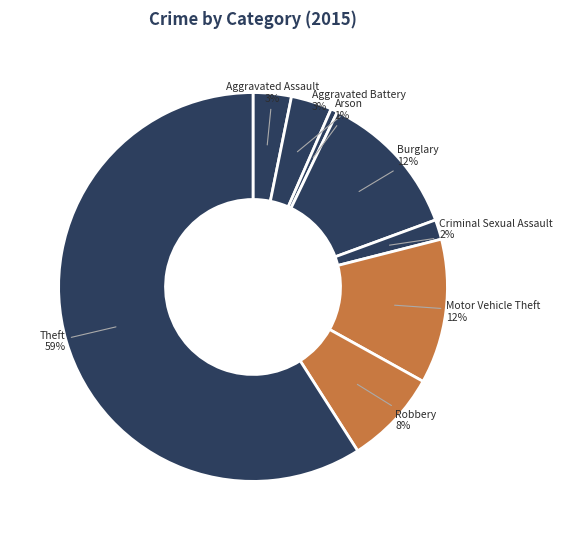

How many segments does this pie chart have?

8